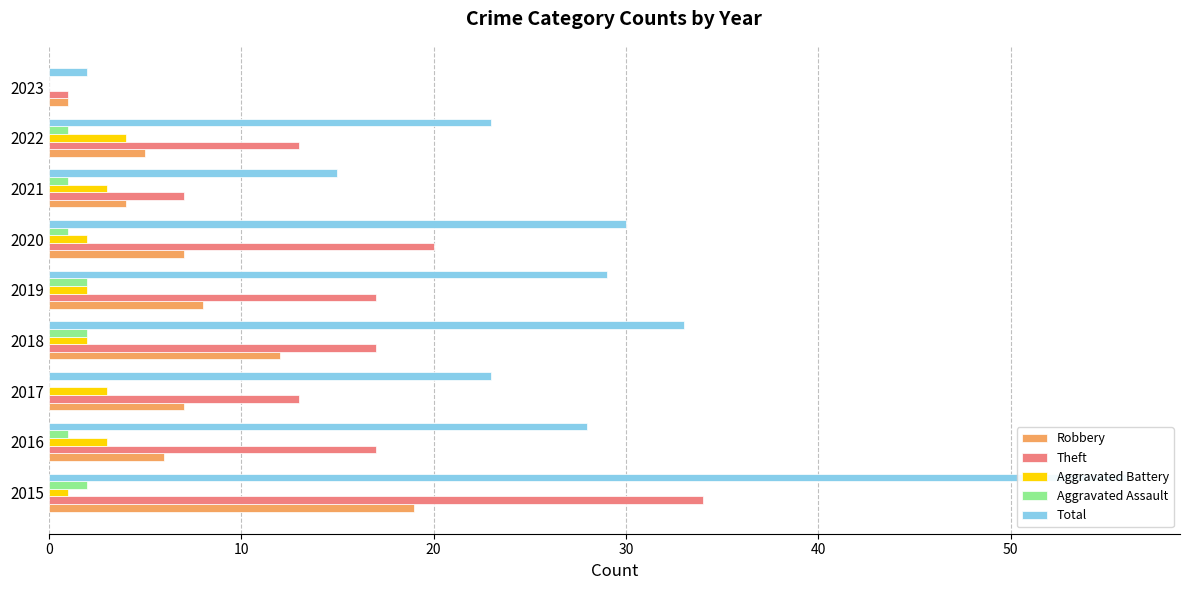

At how many categories does at least one series exceed 7?

8